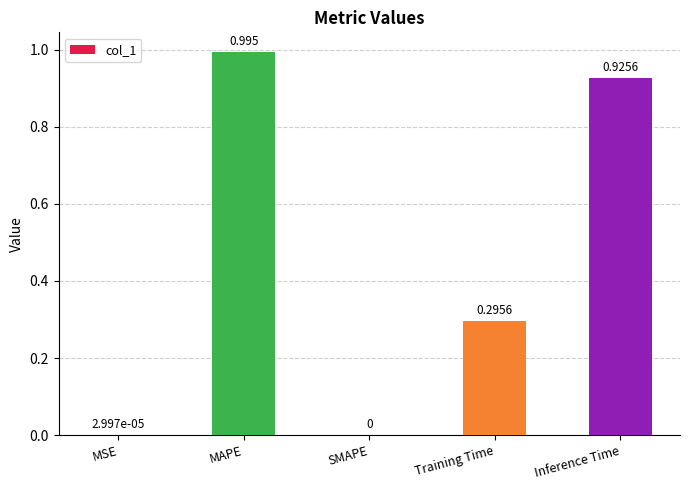

Which has a higher value, MSE or MAPE?

MAPE